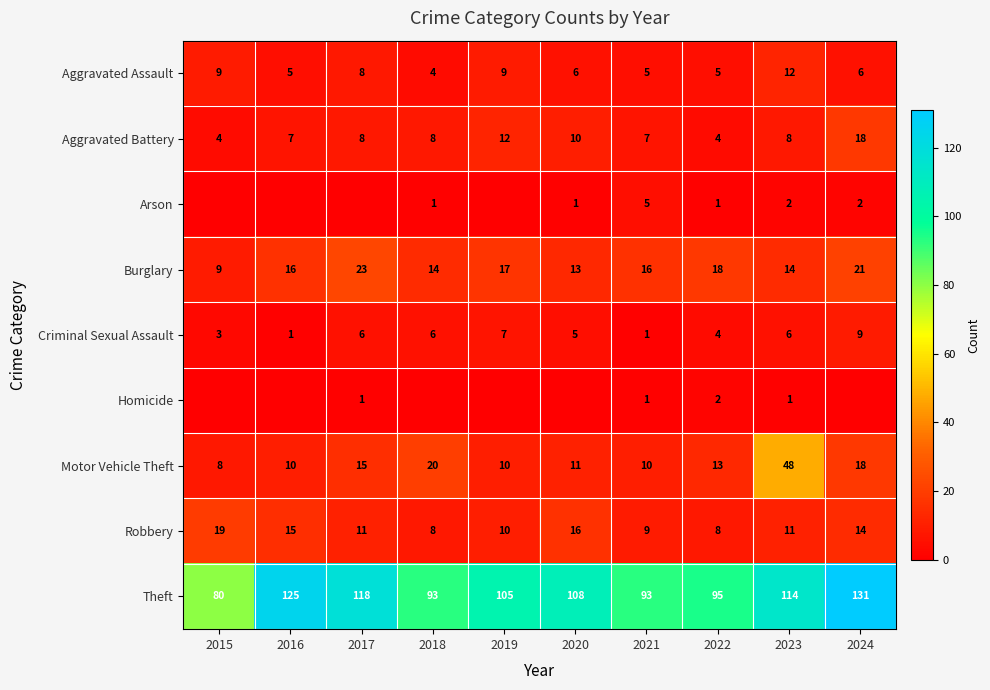

At which category does the chart reach its peak across all series?

2024